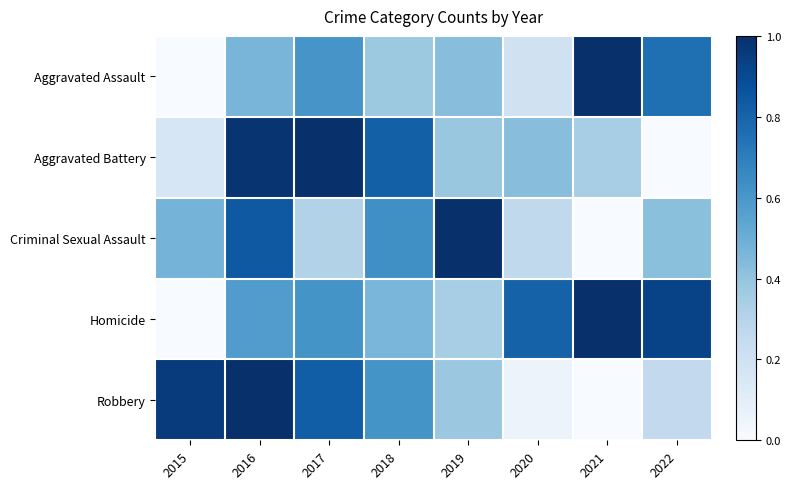

Reading right to left, extract all data points from this chart.

Aggravated Assault: 2022=0.8	2021=1.0	2020=0.2	2019=0.4	2018=0.4	2017=0.6	2016=0.5	2015=0.0
Aggravated Battery: 2022=0.0	2021=0.3	2020=0.4	2019=0.4	2018=0.8	2017=1.0	2016=1.0	2015=0.2
Criminal Sexual Assault: 2022=0.4	2021=0.0	2020=0.3	2019=1.0	2018=0.6	2017=0.3	2016=0.8	2015=0.5
Homicide: 2022=0.9	2021=1.0	2020=0.8	2019=0.3	2018=0.5	2017=0.6	2016=0.6	2015=0.0
Robbery: 2022=0.3	2021=0.0	2020=0.1	2019=0.4	2018=0.6	2017=0.8	2016=1.0	2015=1.0